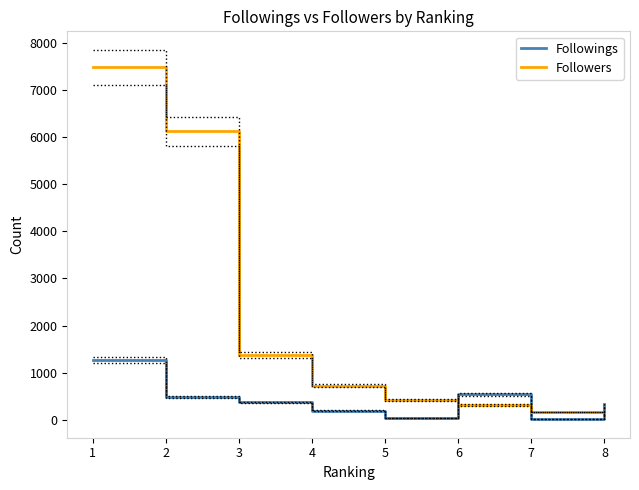

The value of Followers at 1 is 10590. True or false?

False